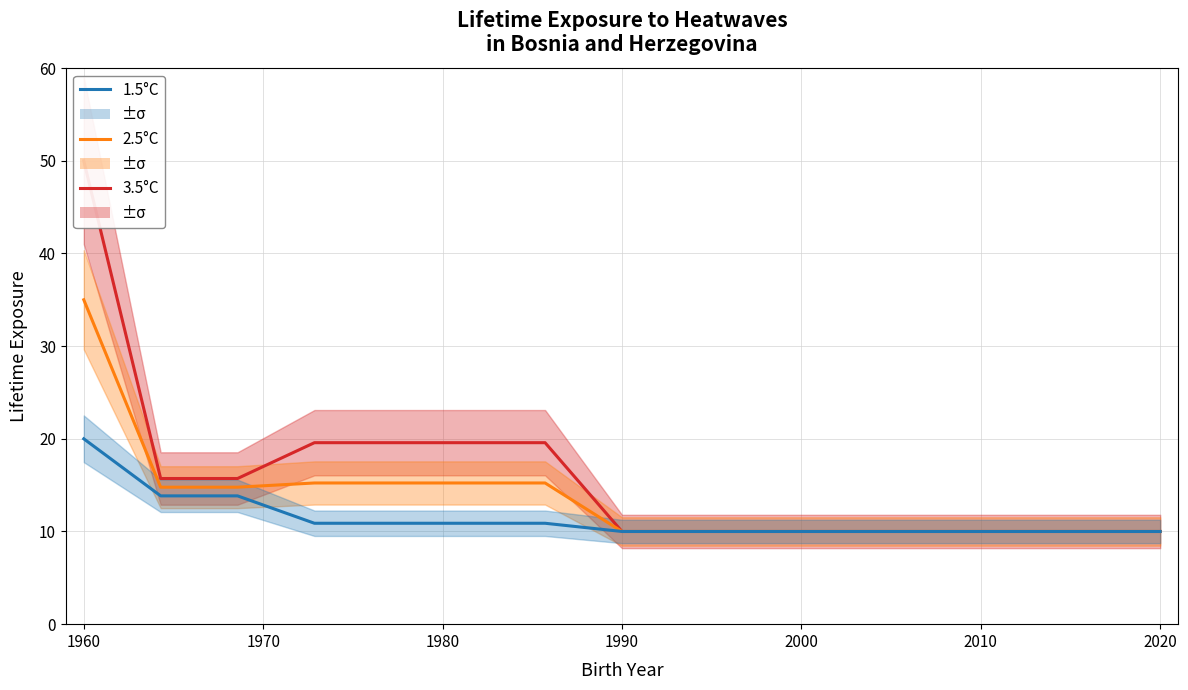

Which series has the largest total across all categories?

3.5°C